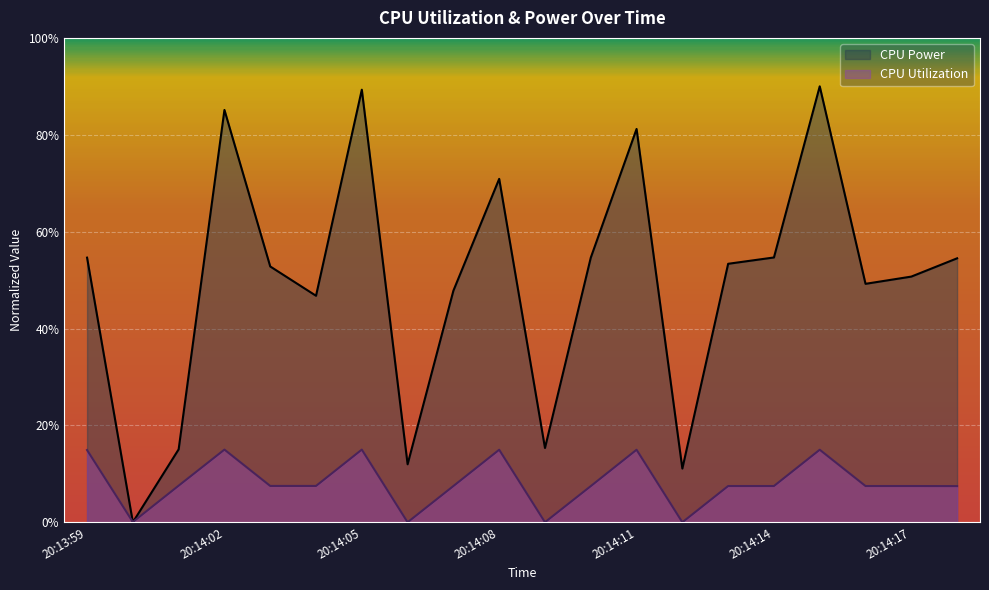

At which category is the sum across all series the highest?

20:14:15